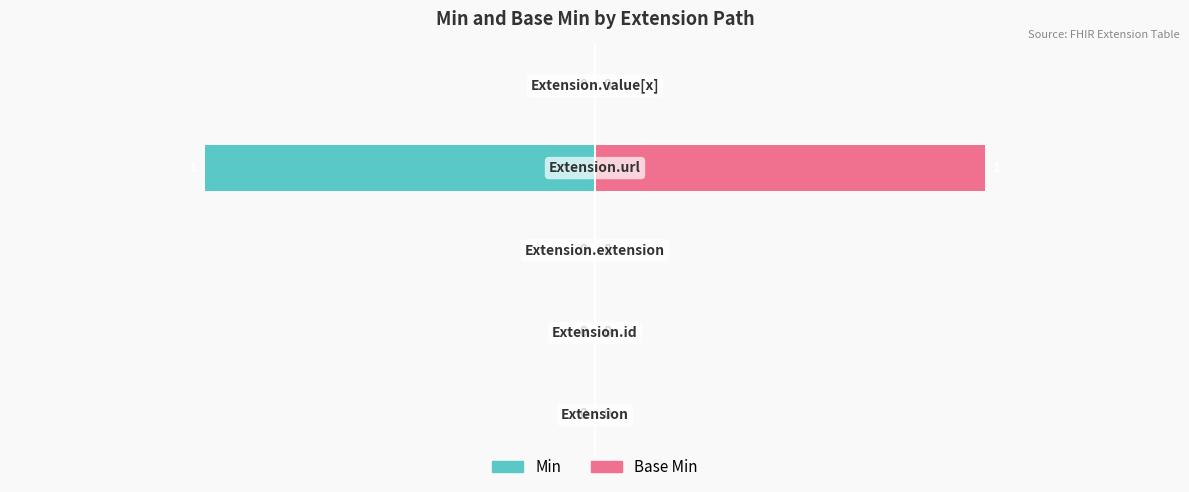

Which has a higher value, 0.5 or −1.5?

0.5